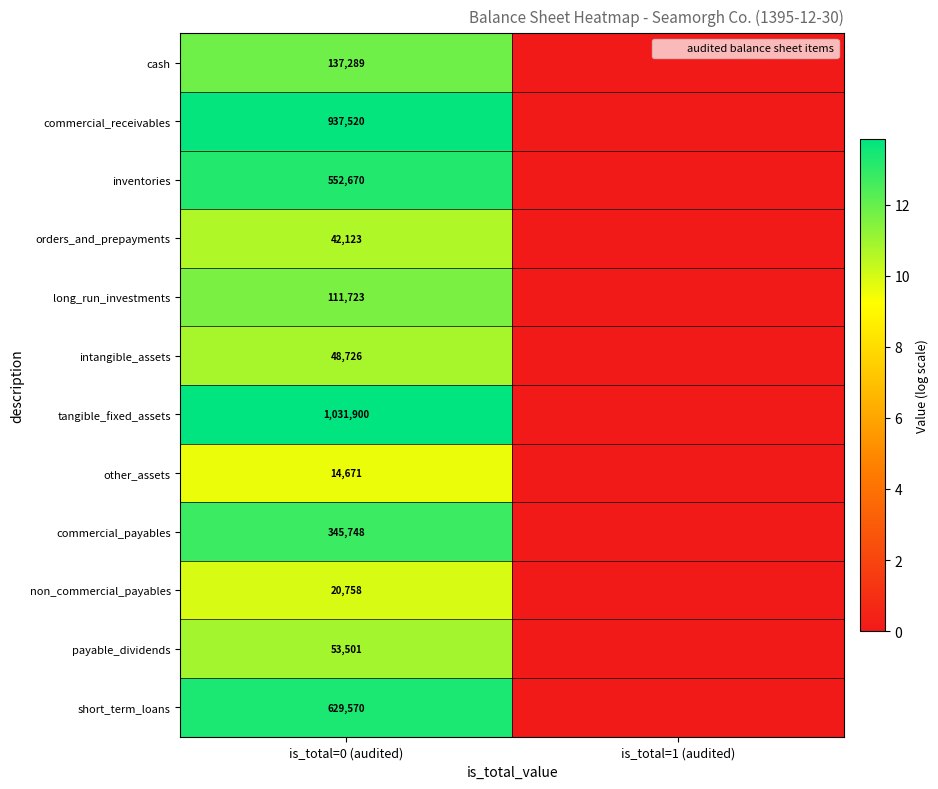

What is the sum of all payable_dividends values?

10.9